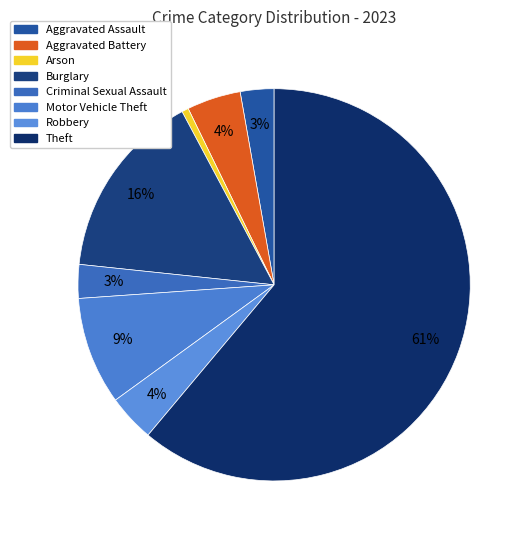

Count the number of slices in the pie.

8